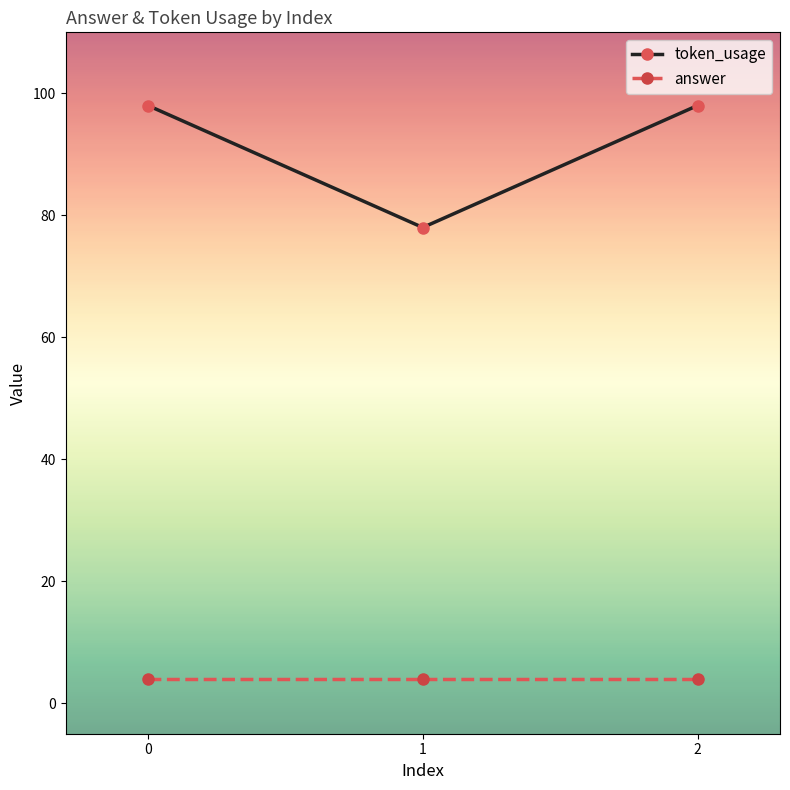

Rank the series at 0 from lowest to highest value.

answer, token_usage